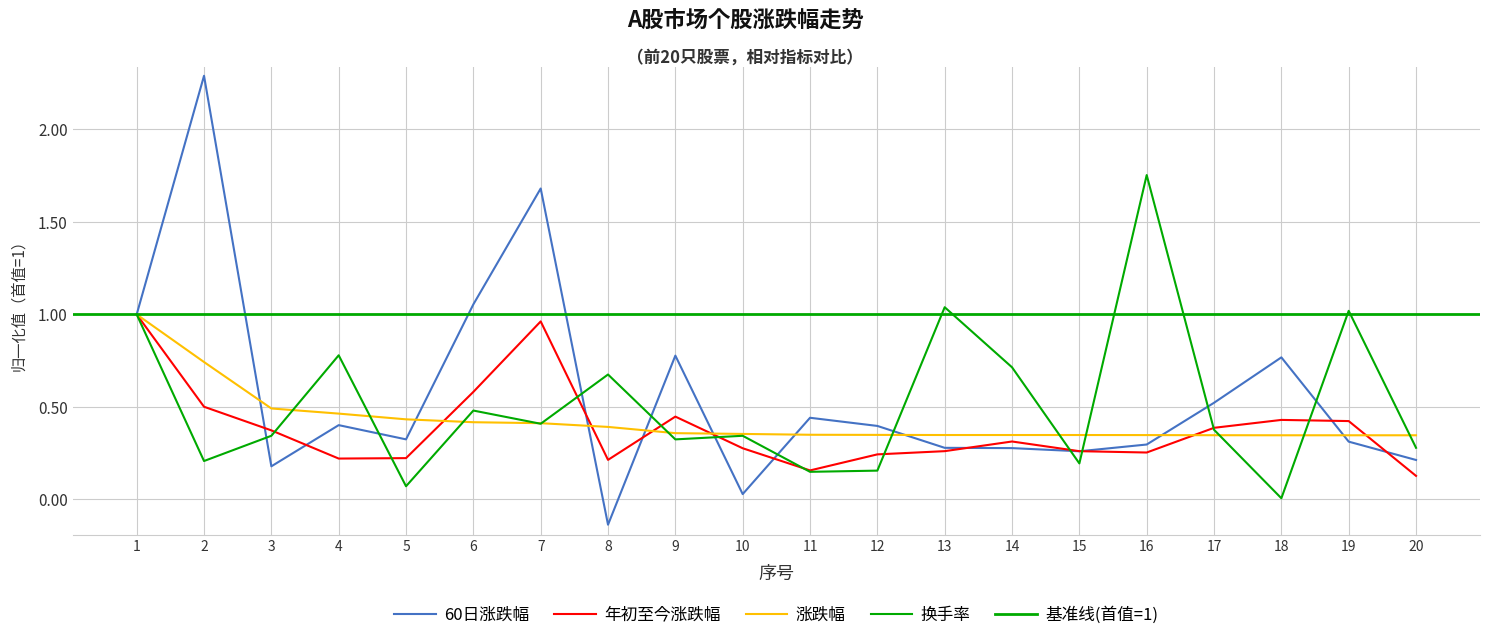

Reading left to right, list all the values displayed in this chart.

60日涨跌幅: 1=1.0	2=2.3	3=0.2	4=0.4	5=0.3	6=1.1	7=1.7	8=-0.1	9=0.8	10=0.0	11=0.4	12=0.4	13=0.3	14=0.3	15=0.3	16=0.3	17=0.5	18=0.8	19=0.3	20=0.2
年初至今涨跌幅: 1=1.0	2=0.5	3=0.4	4=0.2	5=0.2	6=0.6	7=1.0	8=0.2	9=0.4	10=0.3	11=0.2	12=0.2	13=0.3	14=0.3	15=0.3	16=0.3	17=0.4	18=0.4	19=0.4	20=0.1
涨跌幅: 1=1.0	2=0.7	3=0.5	4=0.5	5=0.4	6=0.4	7=0.4	8=0.4	9=0.4	10=0.4	11=0.3	12=0.3	13=0.3	14=0.3	15=0.3	16=0.3	17=0.3	18=0.3	19=0.3	20=0.3
换手率: 1=1.0	2=0.2	3=0.3	4=0.8	5=0.1	6=0.5	7=0.4	8=0.7	9=0.3	10=0.3	11=0.1	12=0.2	13=1.0	14=0.7	15=0.2	16=1.8	17=0.4	18=0.0	19=1.0	20=0.3